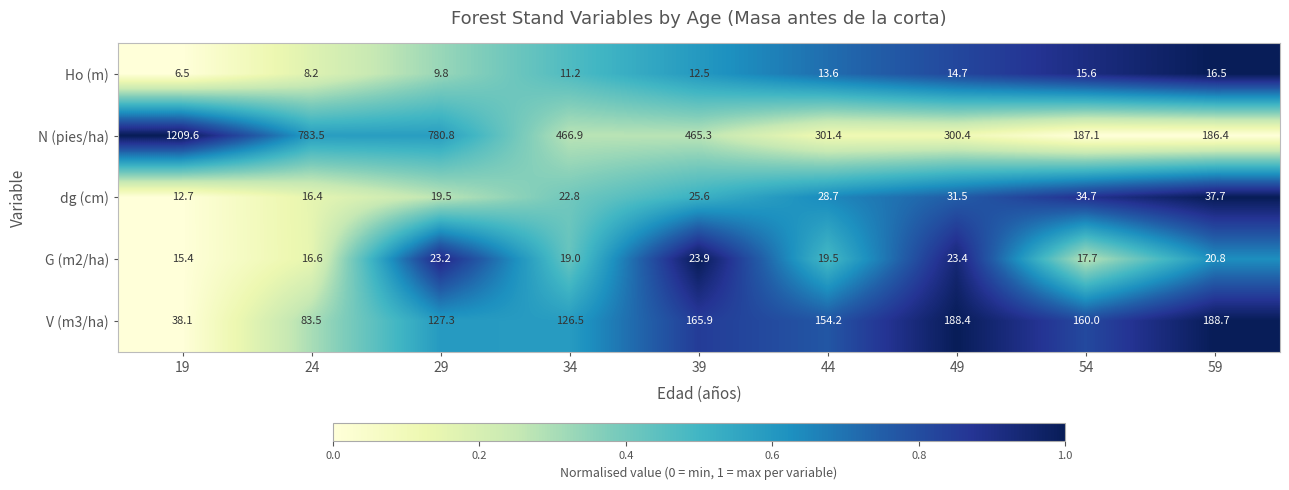

True or false: V (m3/ha) has a value of 154.2 at 44.

True